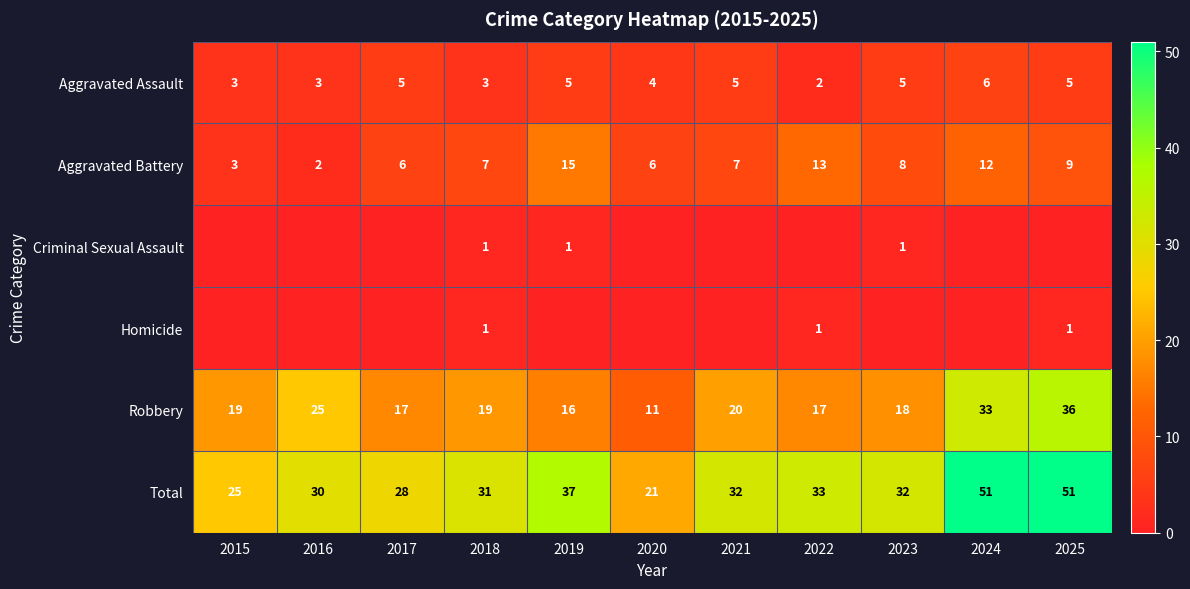

At which category is the sum across all series the highest?

2024